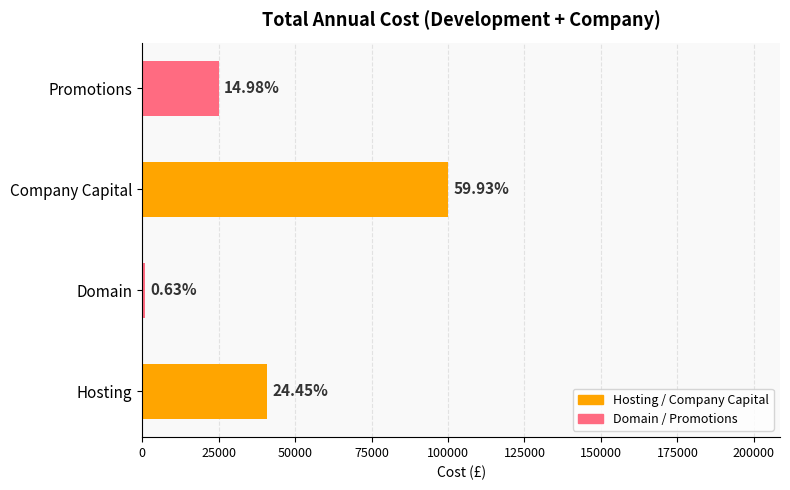

How many bars are there in total?

4